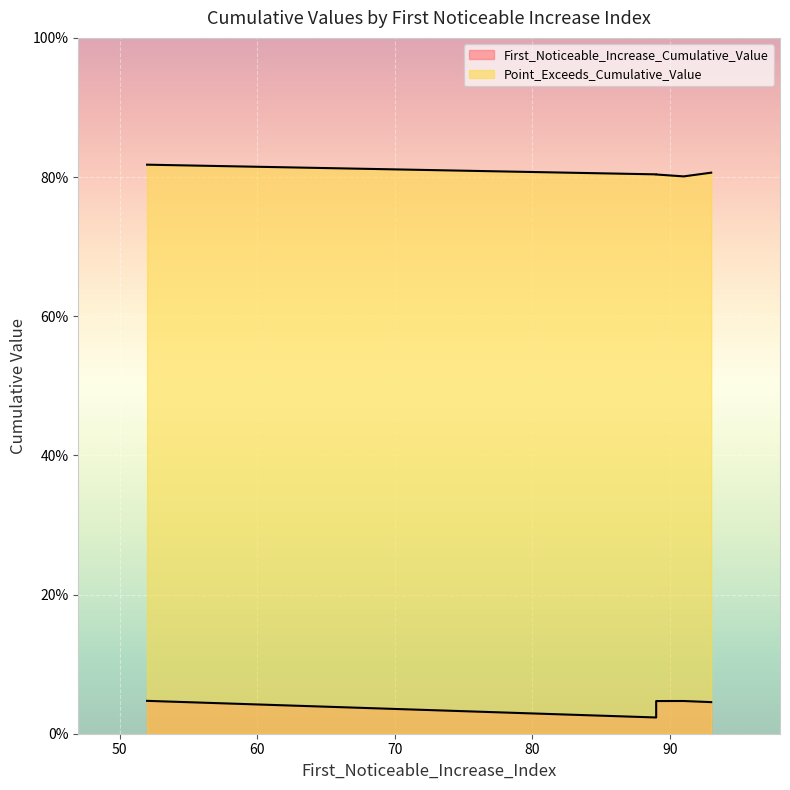

Which category has the lowest value across all series?

89